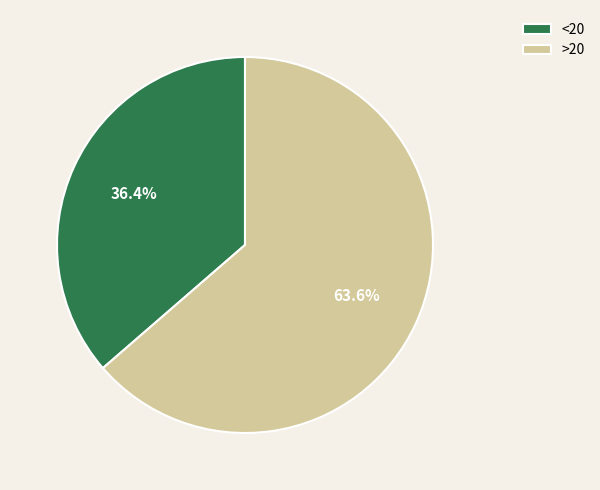

Count the number of slices in the pie.

2